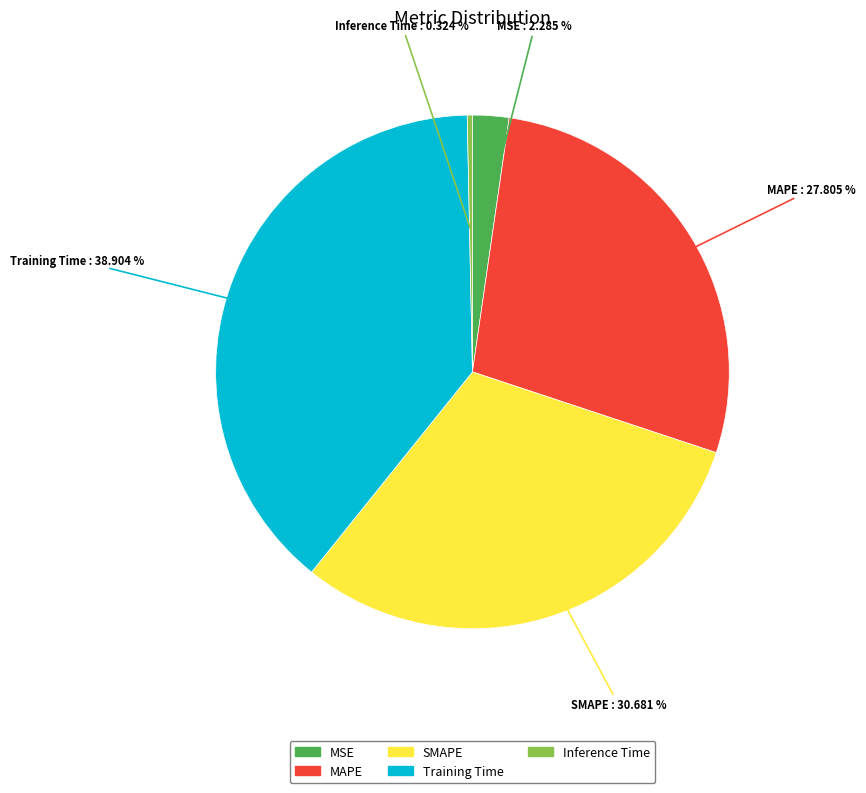

How many segments does this pie chart have?

5